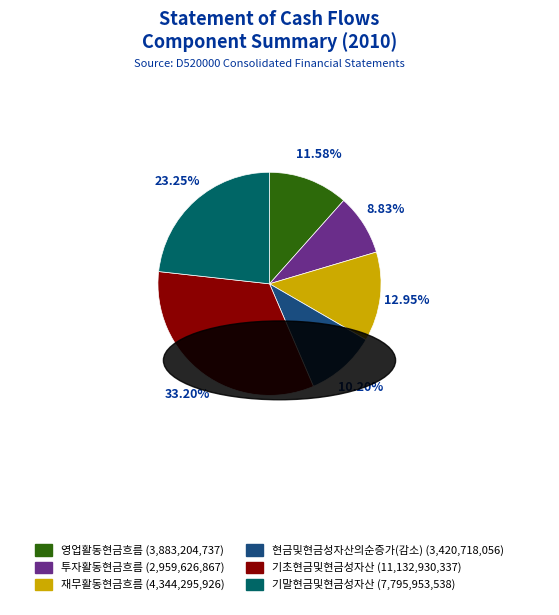

What is the ratio of the value at 현금및현금성자산의순증가(감소) to the value at 투자활동현금흐름?

1.2